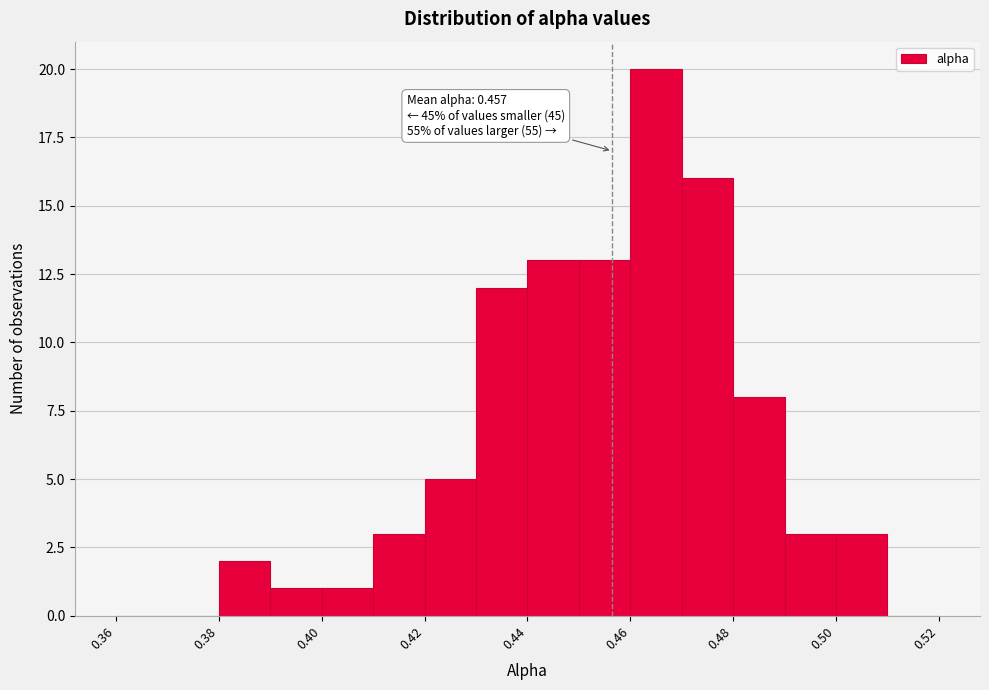

Over which range of the x-axis is the bar tallest?

0.46 to 0.47